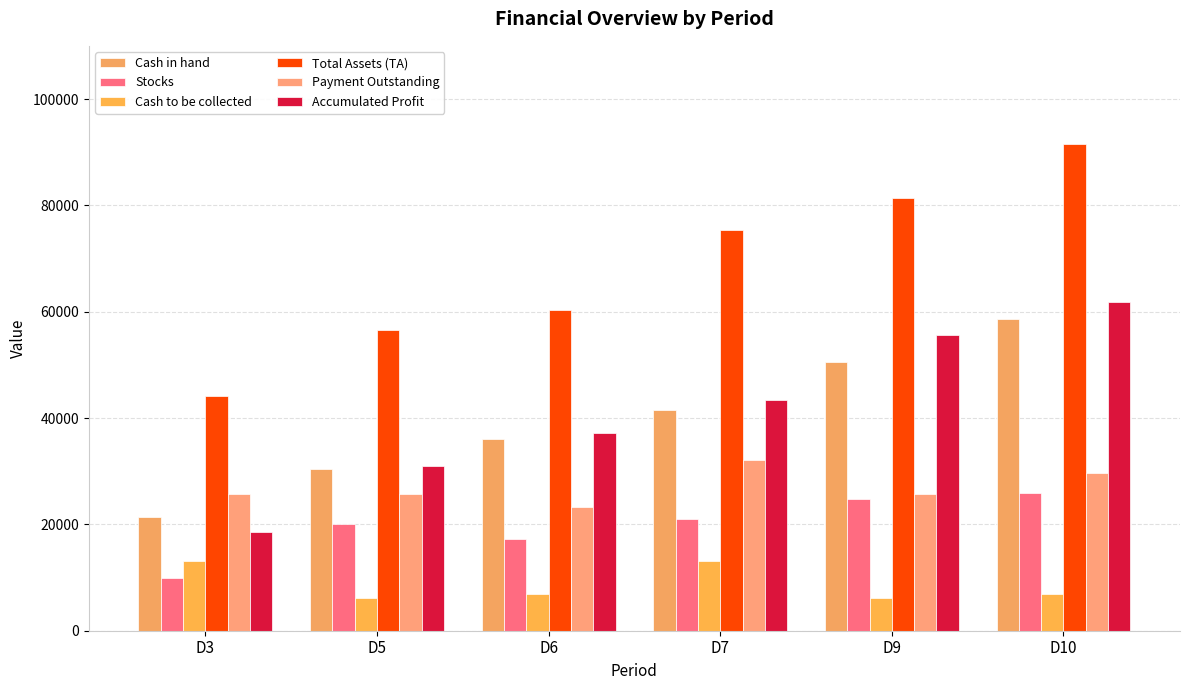

What value does the Stocks series have at D5, to the nearest 50?

20150